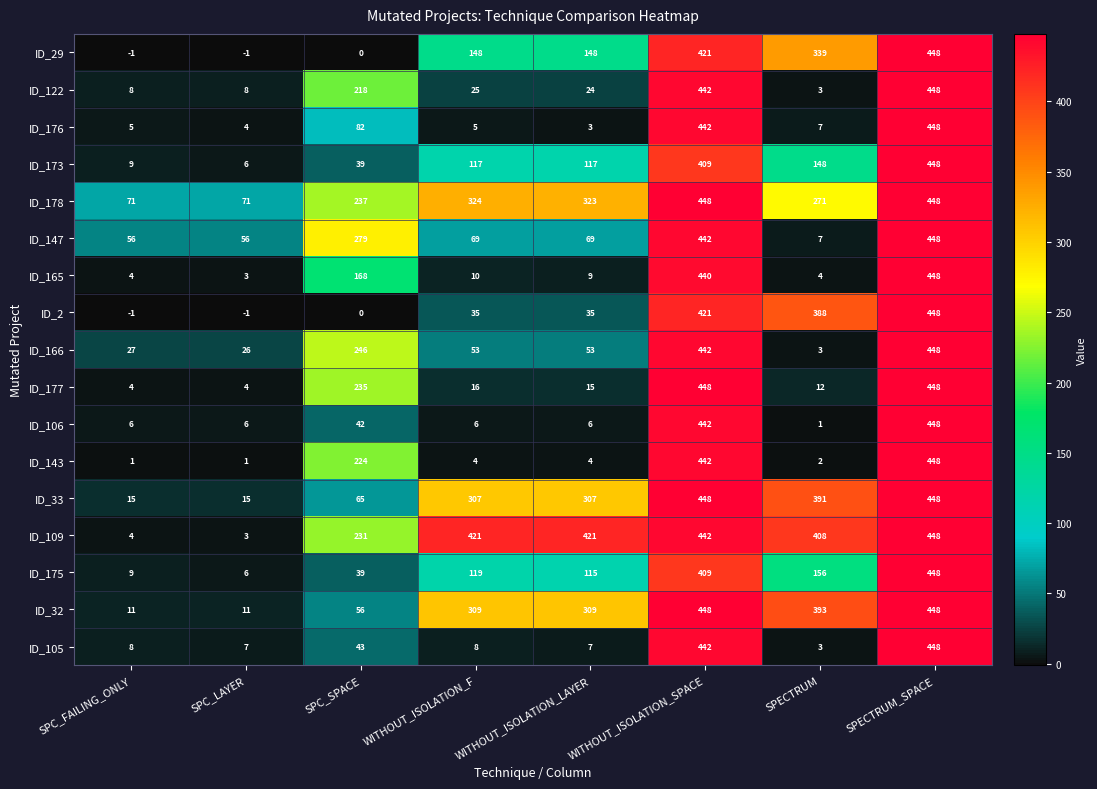

What is the maximum value shown in the chart?

448